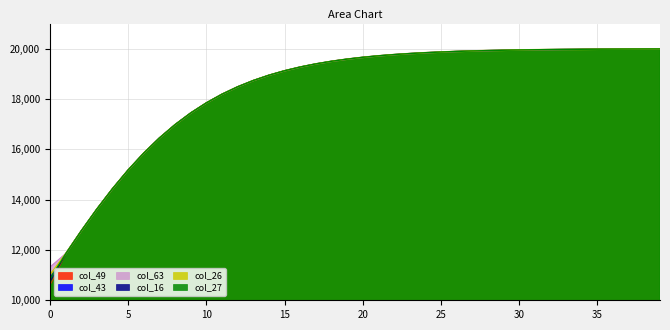

True or false: col_49 has a value of 7409.5 at 5.

False